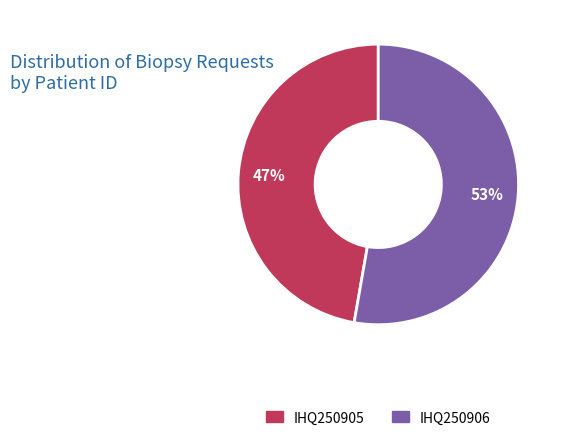

Rank the categories by value from lowest to highest.

IHQ250905, IHQ250906